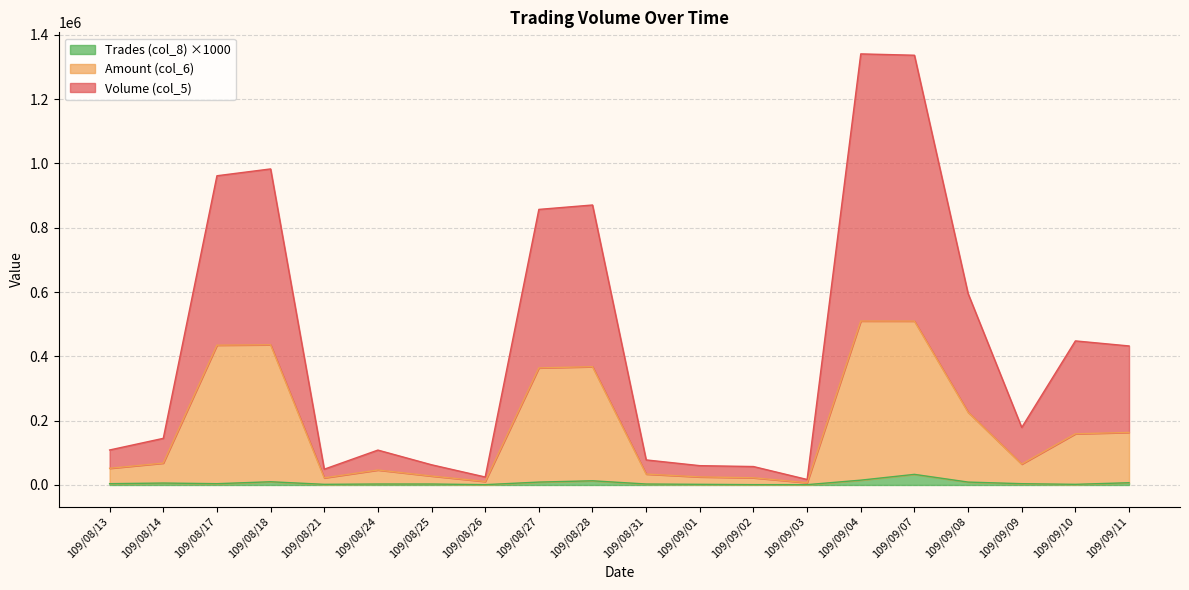

Does the chart have visible grid lines?

Yes